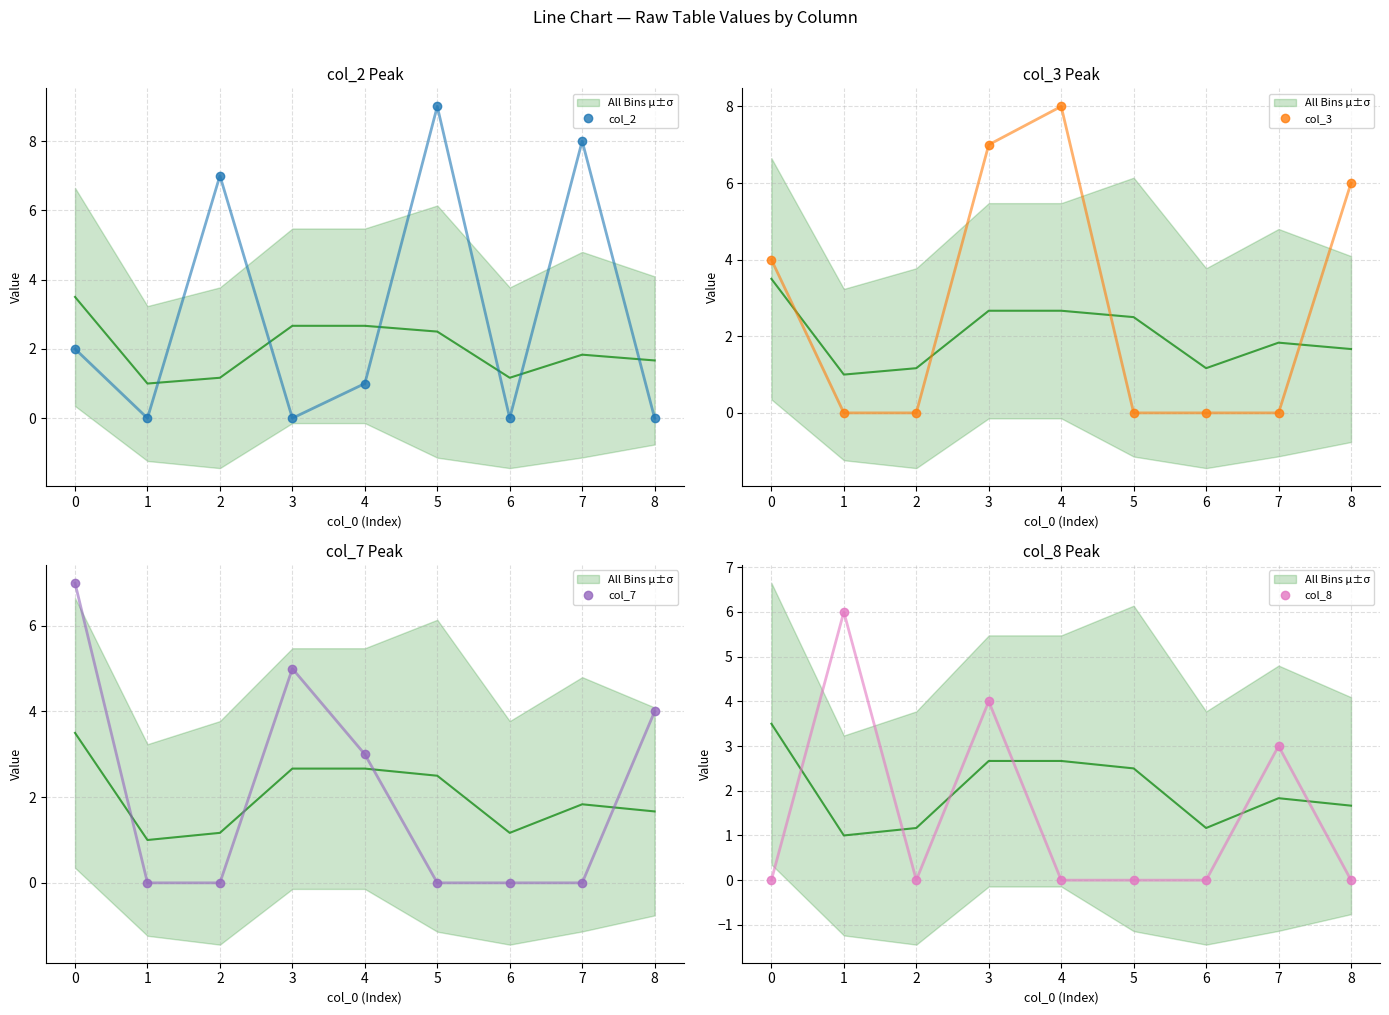

The col_2 series shows 0 at 4. True or false?

False